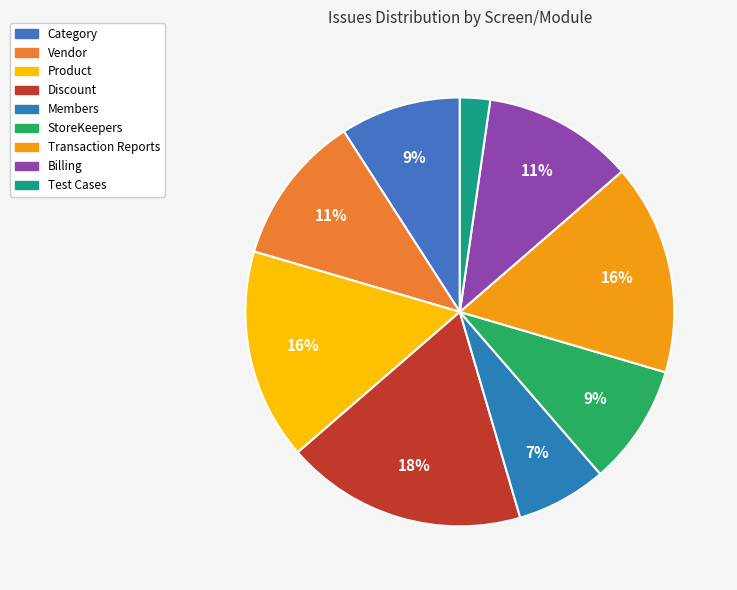

Rank the categories by value from highest to lowest.

Discount, Product, Transaction Reports, Vendor, Billing, Category, StoreKeepers, Members, Test Cases